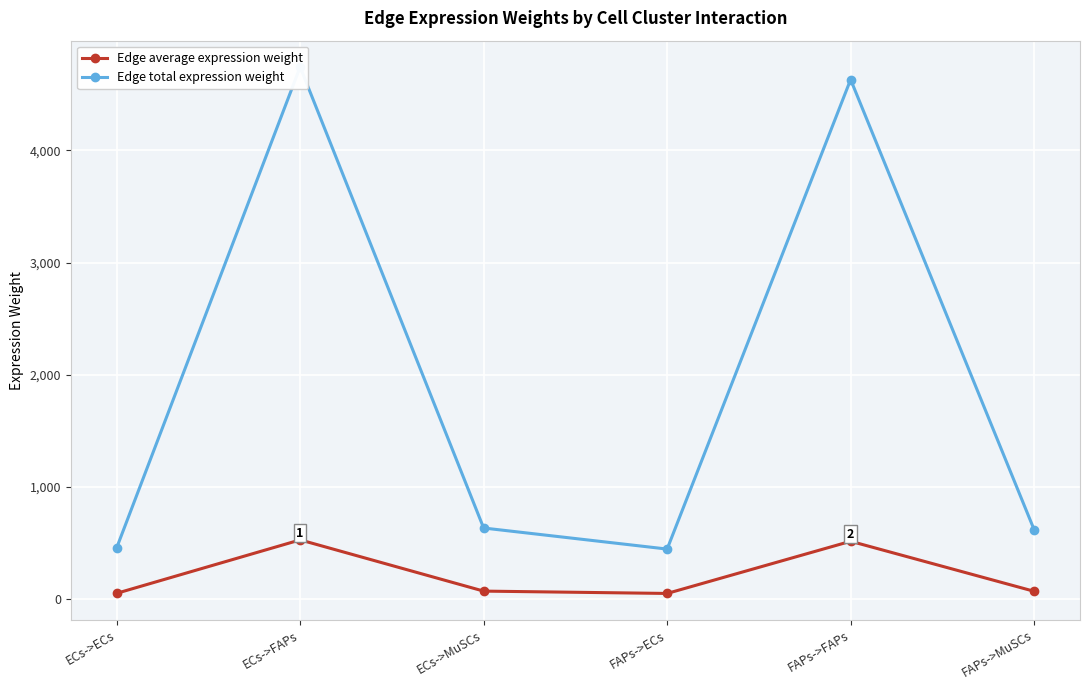

True or false: Edge total expression weight and Edge average expression weight cross at least once.

False